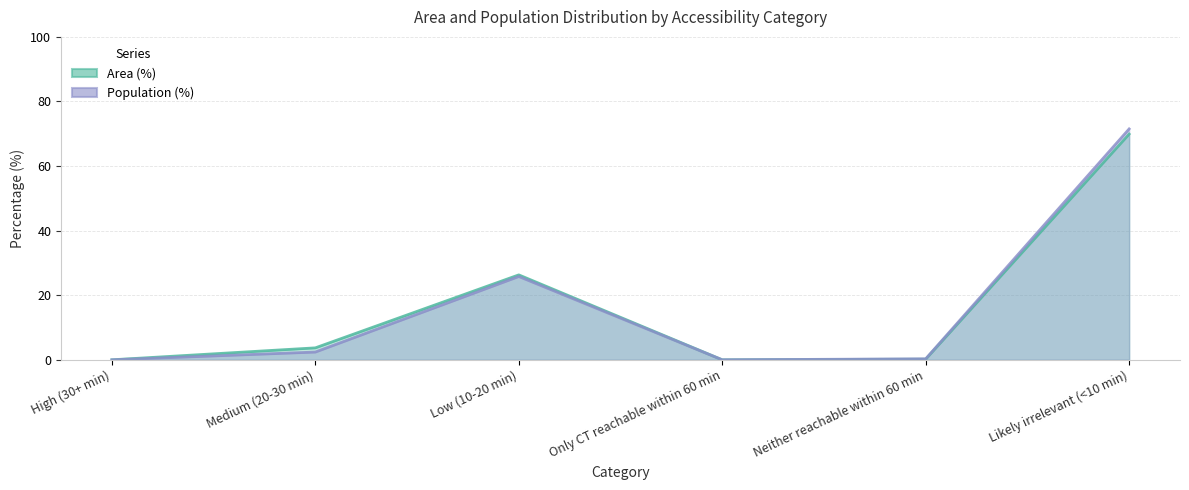

At which label does Area (%) first exceed 3?

Medium (20-30 min)